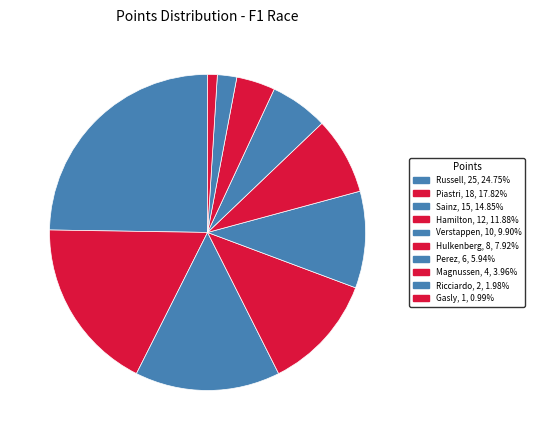

Is the sum of Russell and Ricciardo greater than half?

No